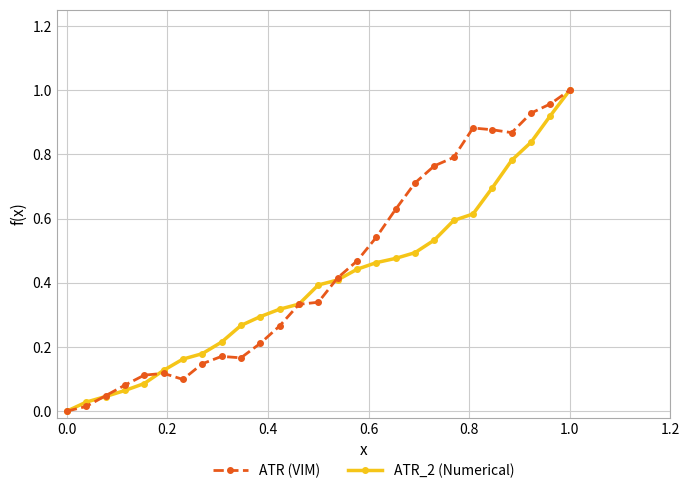

True or false: ATR (VIM) has more than 1 interior local peaks.

True